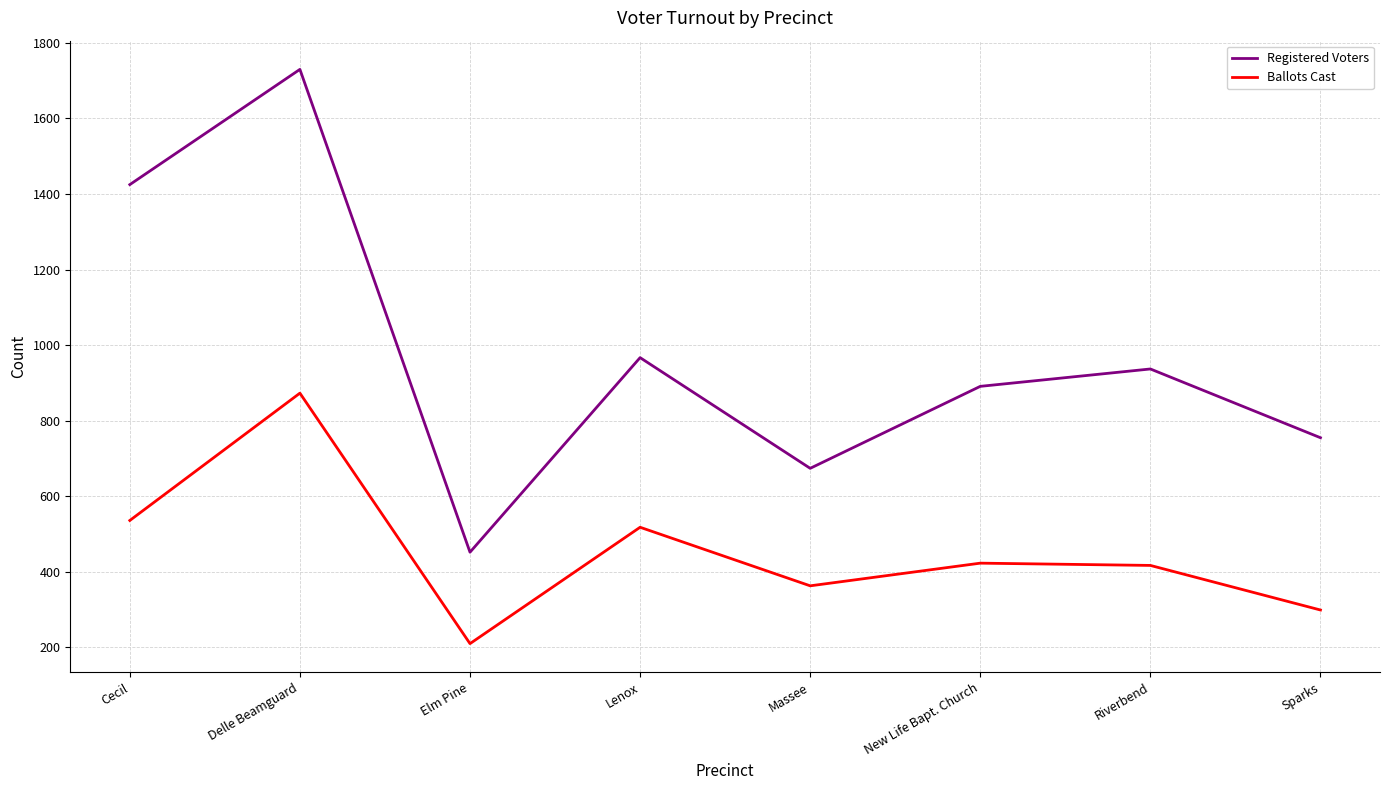

List the labels in order of Registered Voters value, smallest first.

Elm Pine, Massee, Sparks, New Life Bapt. Church, Riverbend, Lenox, Cecil, Delle Beamguard